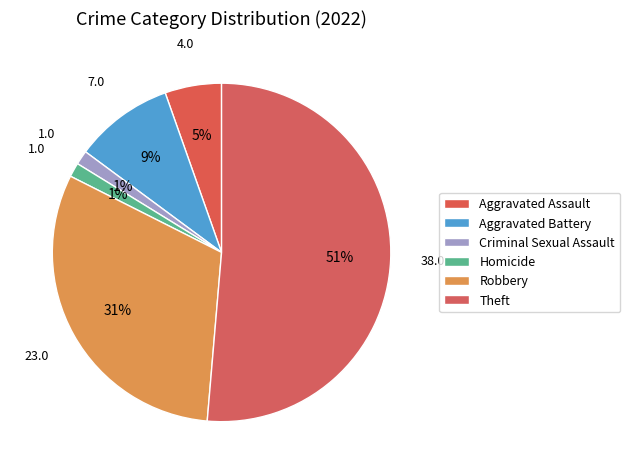

The Robbery slice represents 31% of the pie. True or false?

True